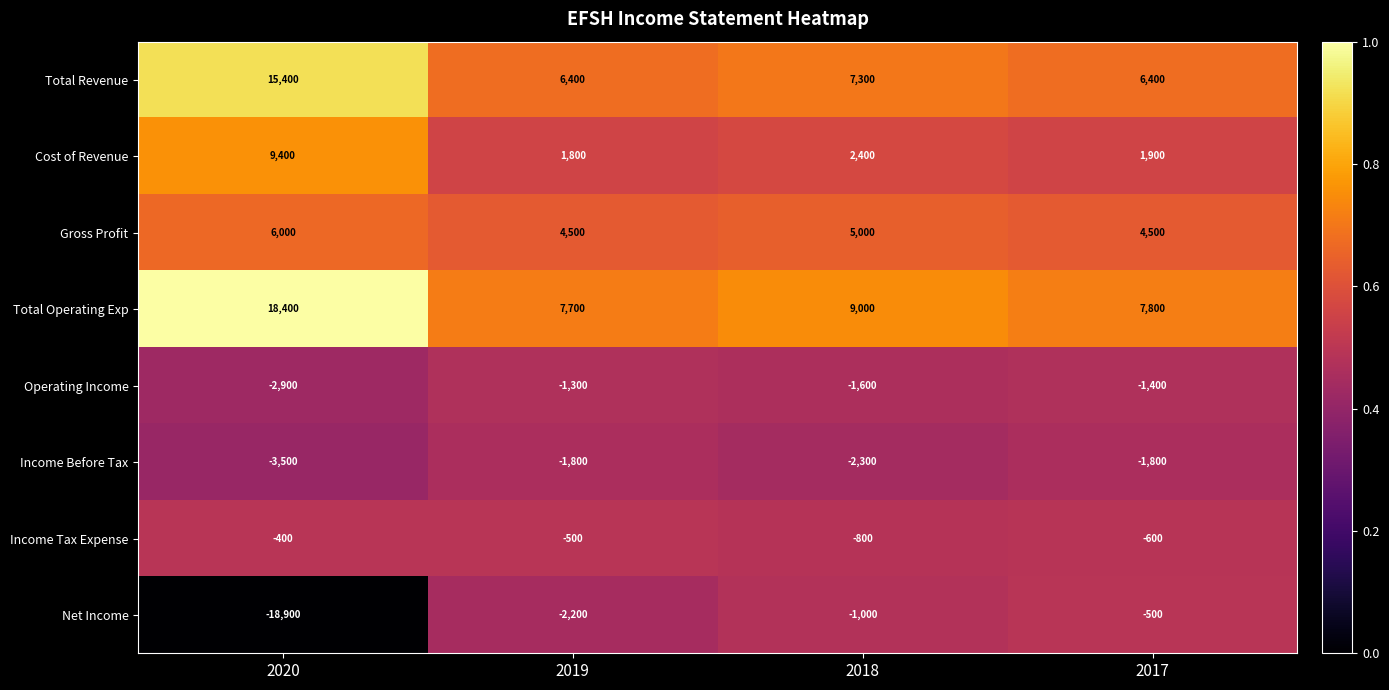

The value of Gross Profit at 2020 is 6000. True or false?

True